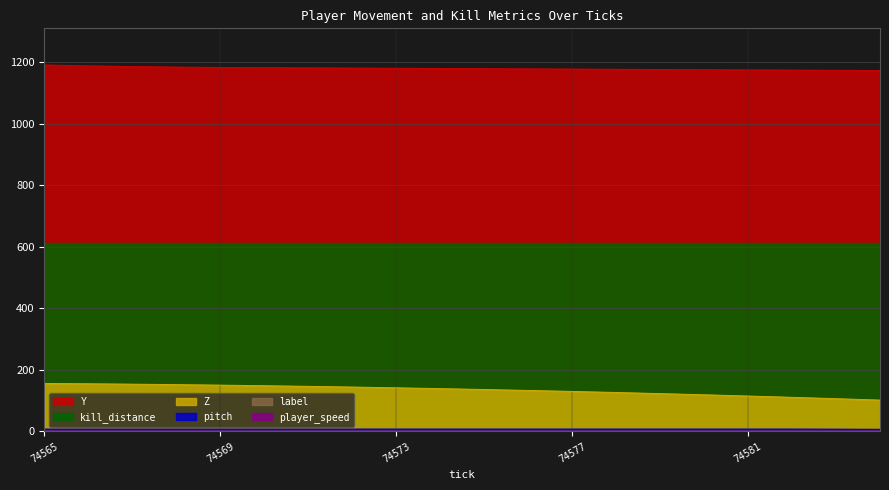

True or false: pitch and Z intersect in this chart.

False